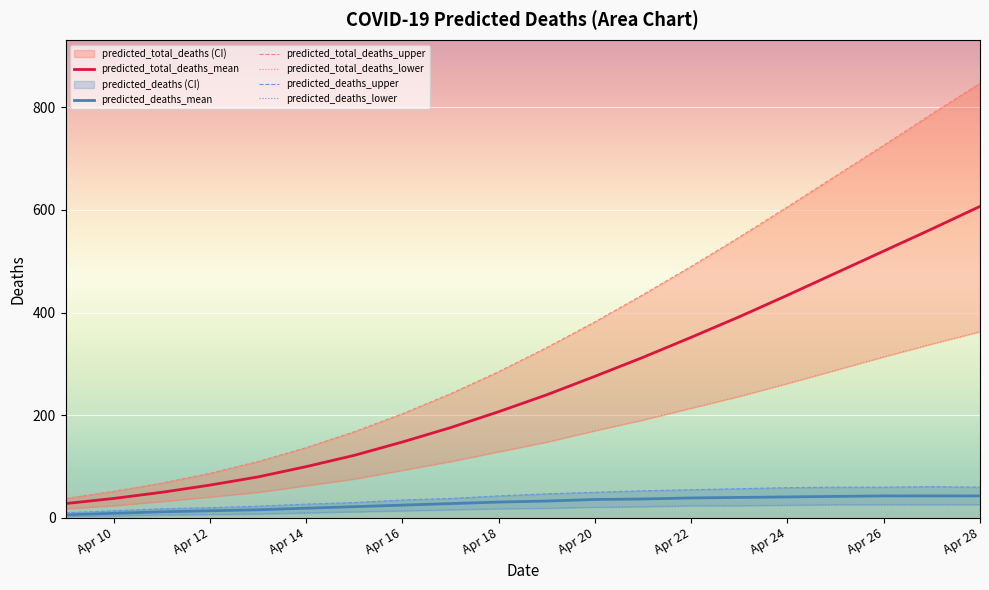

What is the maximum value for predicted_deaths_mean?

43